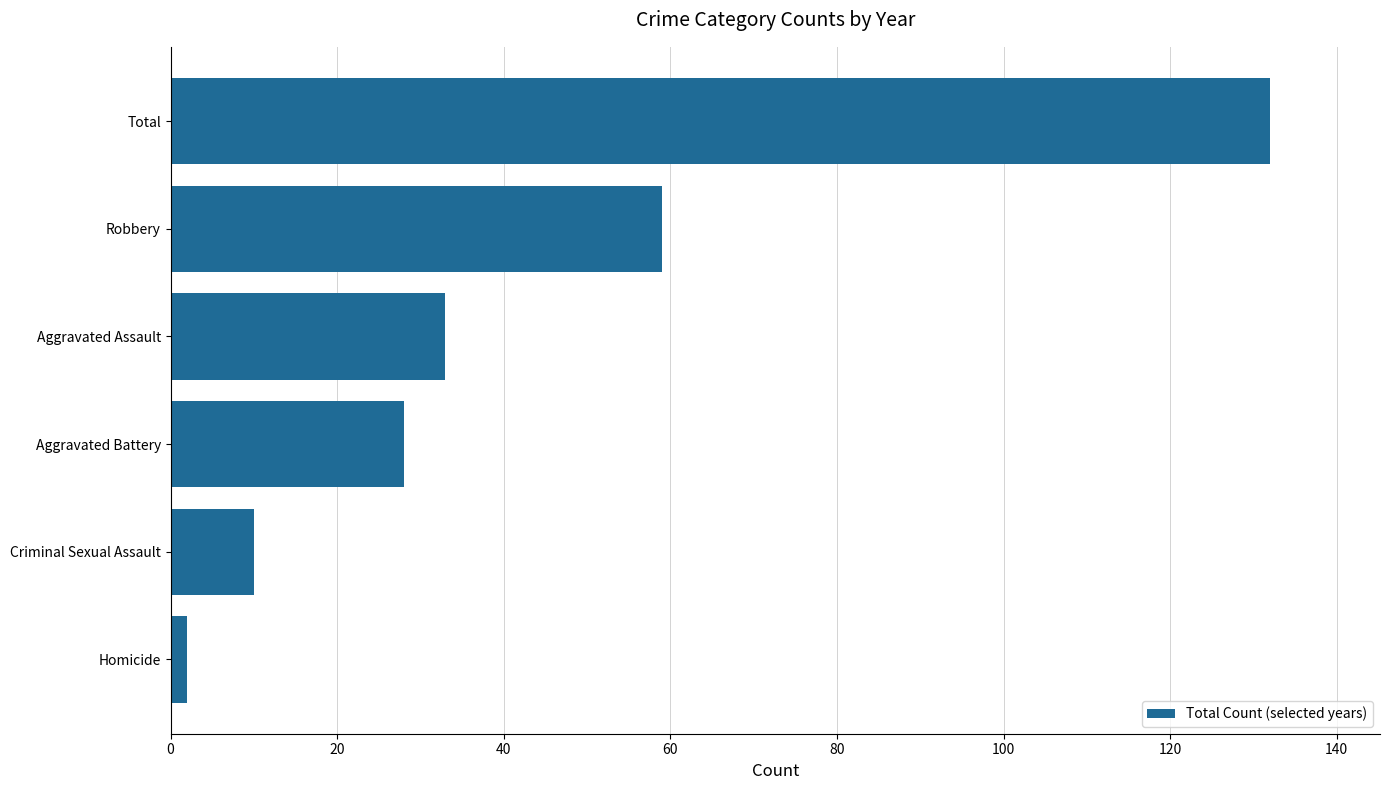

Reading bottom to top, extract all data points from this chart.

Homicide=2	Criminal Sexual Assault=10	Aggravated Battery=28	Aggravated Assault=33	Robbery=59	Total=132